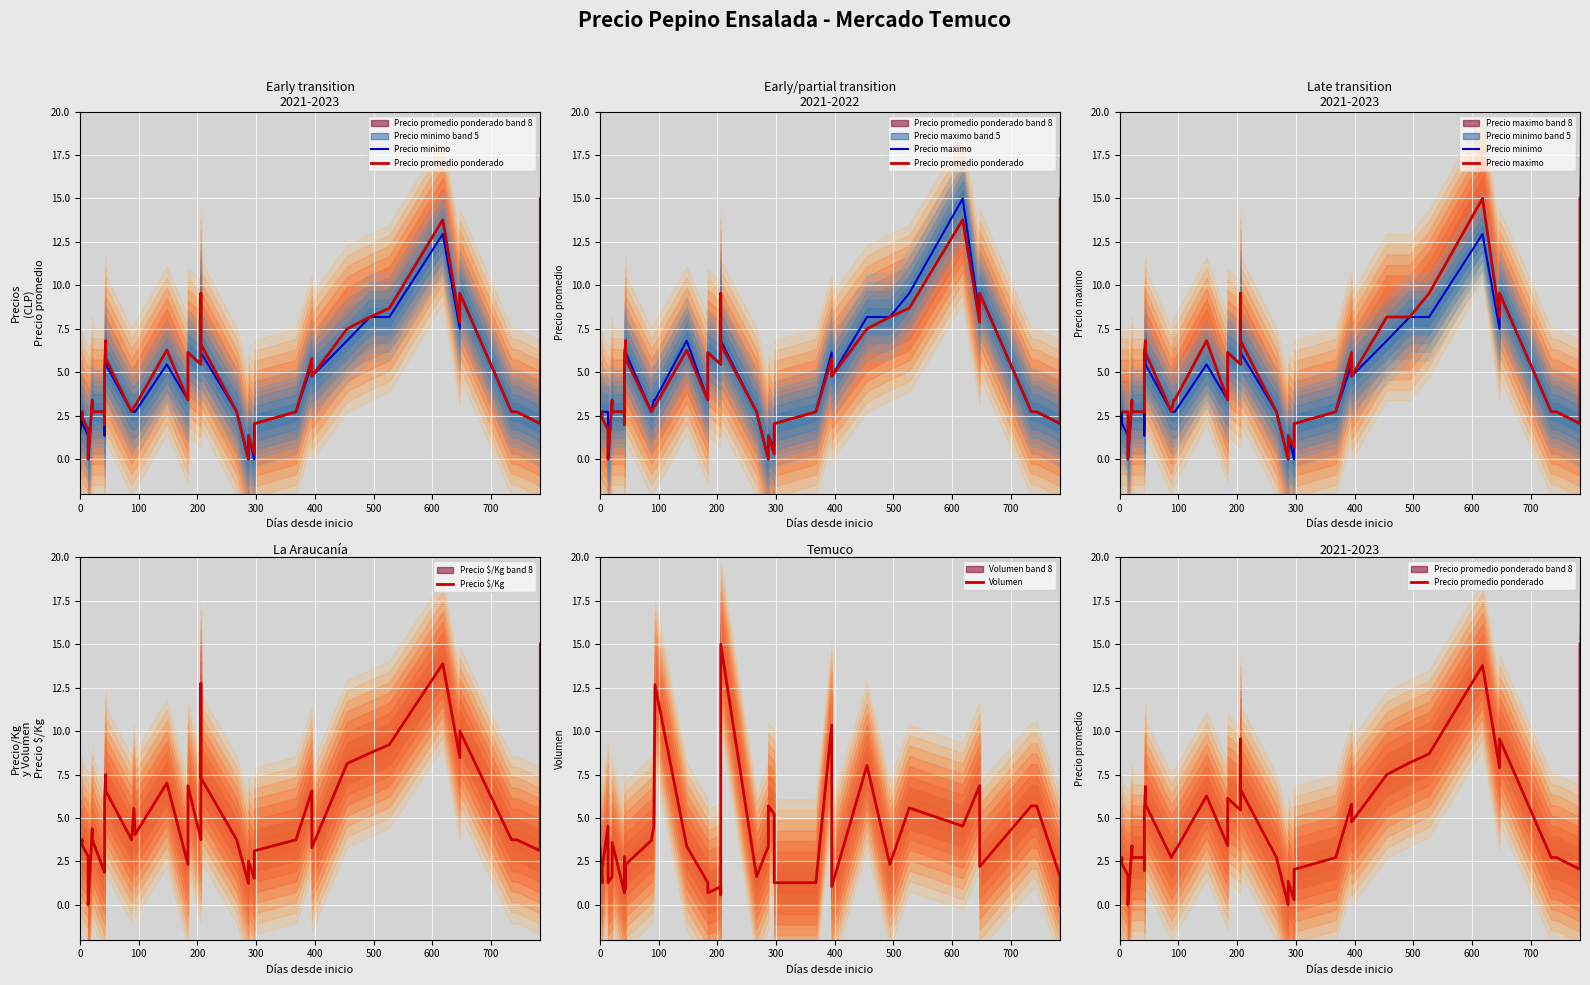

How many interior local peaks does the Precio promedio ponderado series have?

10